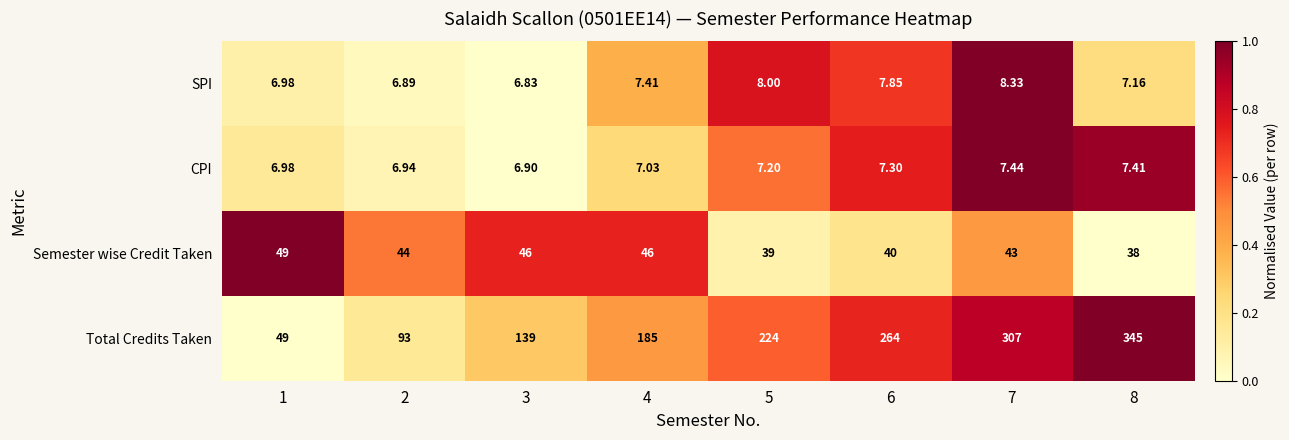

Which series has the largest total across all categories?

Total Credits Taken